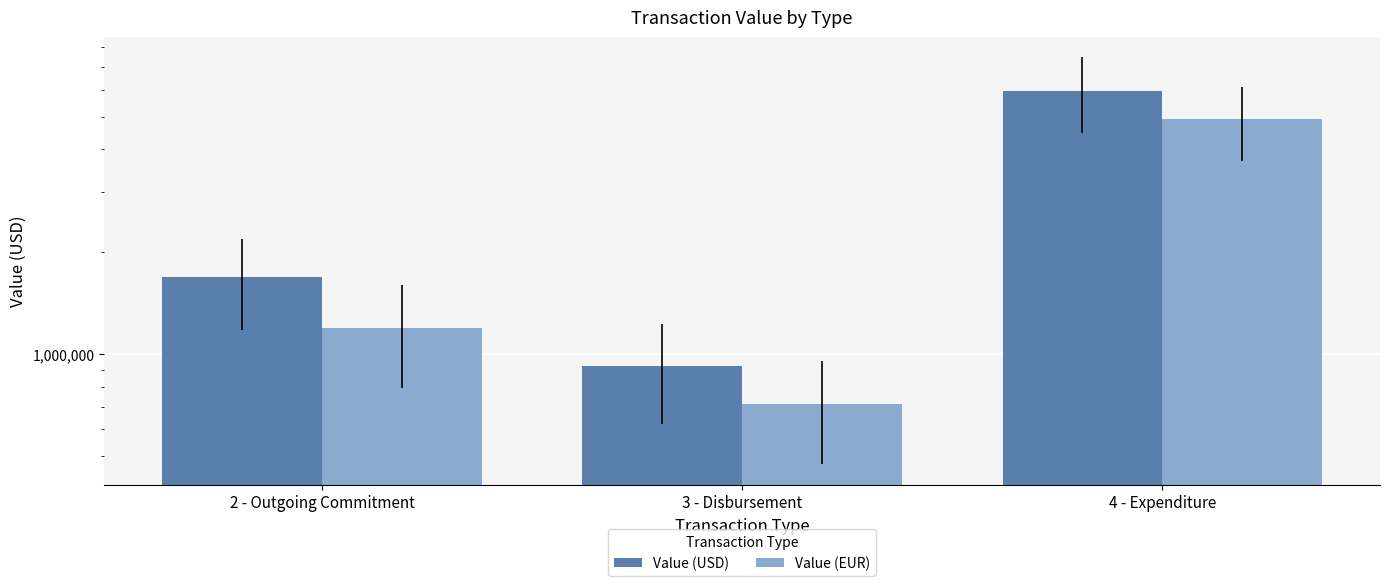

What is the label of the 1st bar from the left?

2 - Outgoing Commitment